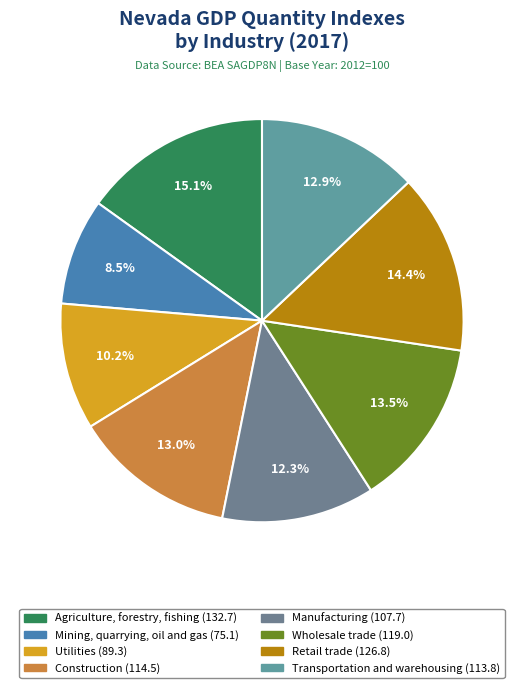

To the nearest percent, what is the combined percentage of Utilities and Mining, quarrying, oil and gas?

19%